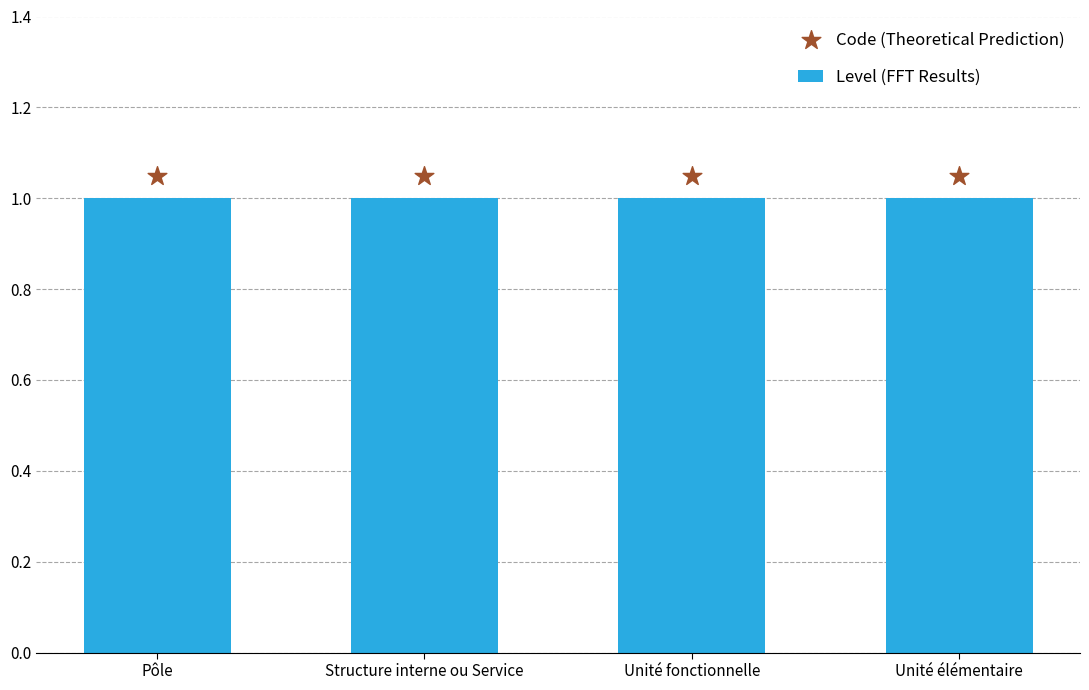

What is the total value across all series at Pôle?

2.0